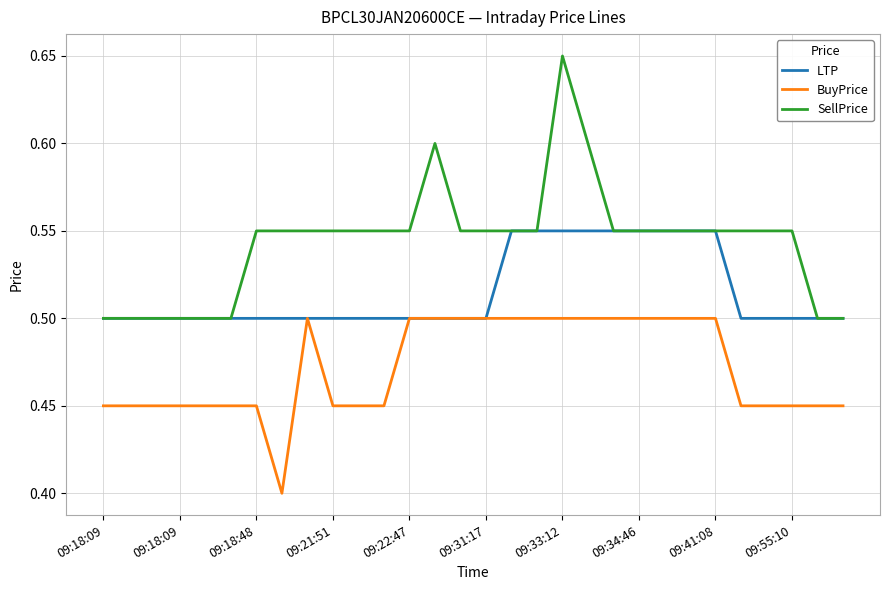

True or false: SellPrice and BuyPrice cross at least once.

False